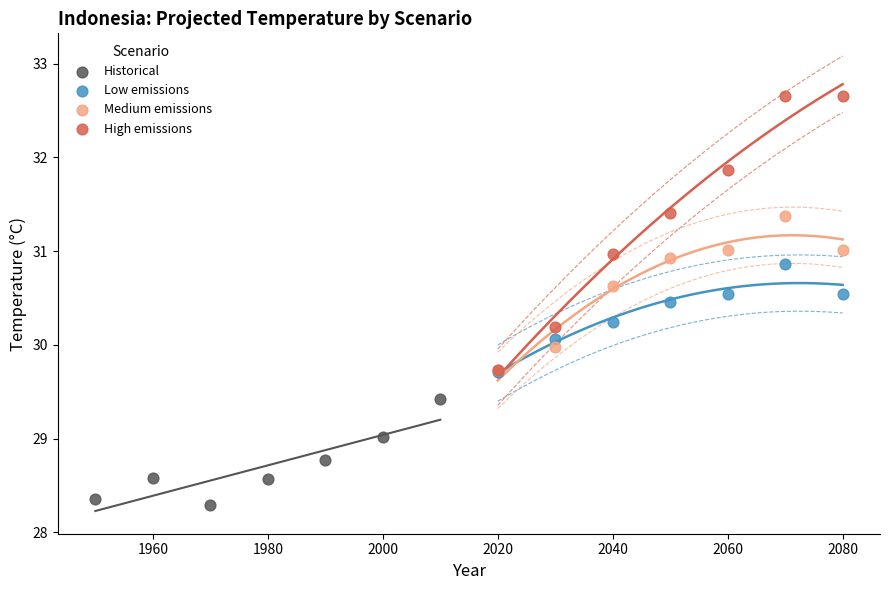

Which series contains the highest Y value?

High emissions